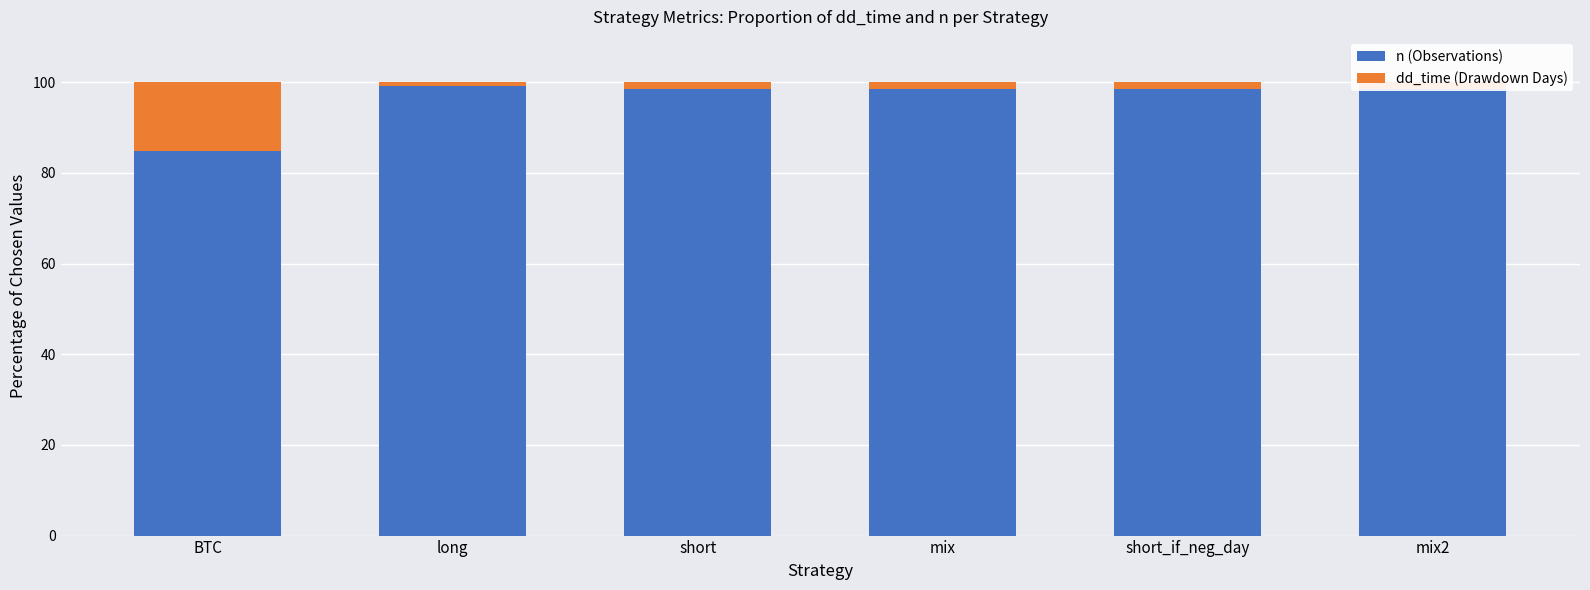

Are the bars horizontal?

No